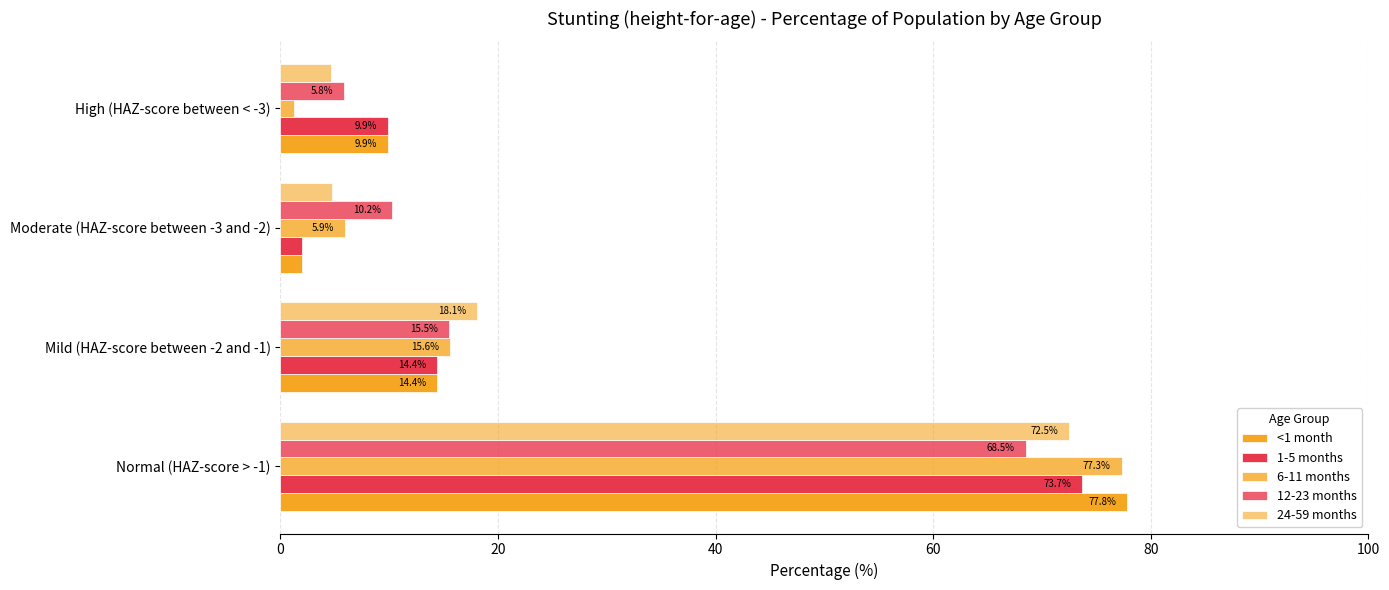

How many data points in 12-23 months are less than 15?

2